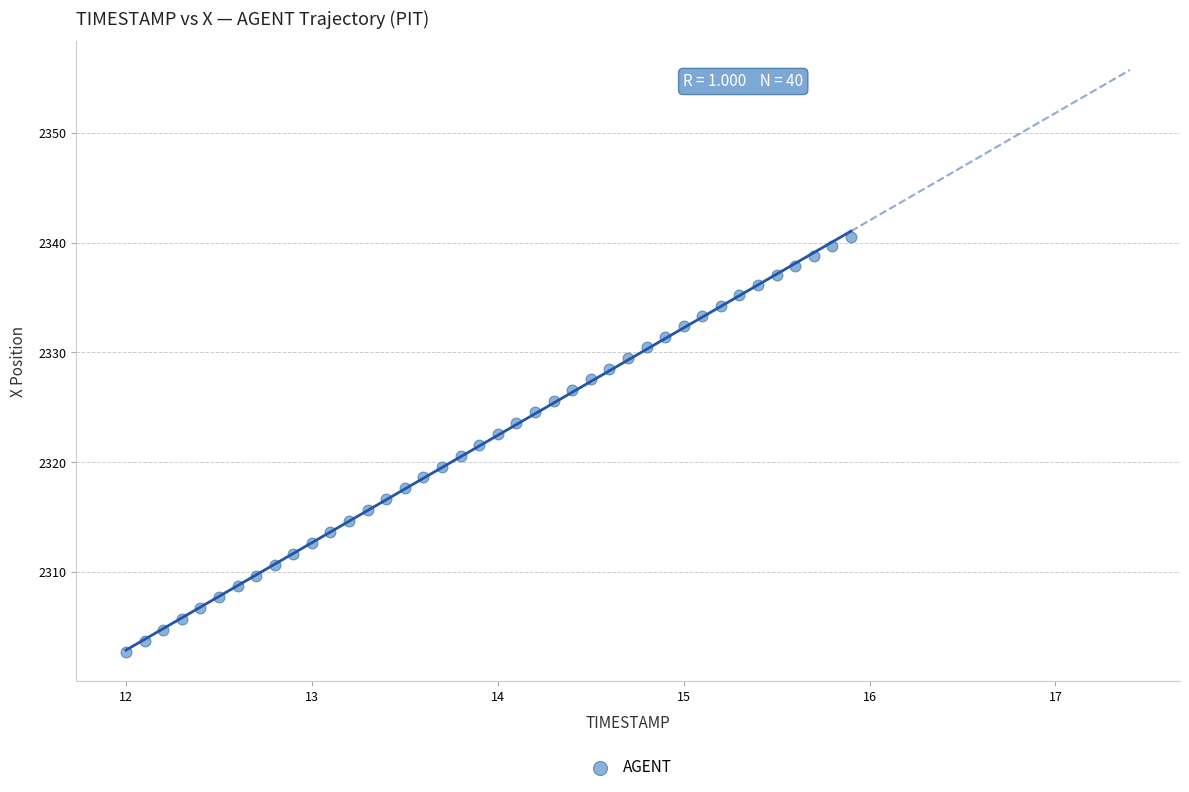

What is the range of X values (max minus min)?

3.9